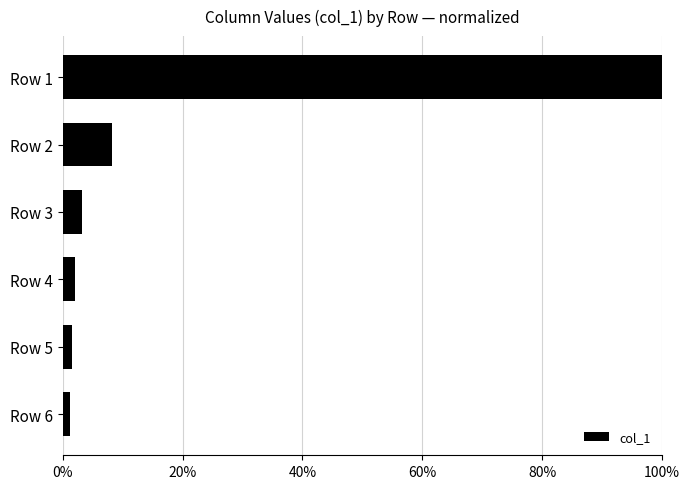

Are the bars horizontal?

Yes